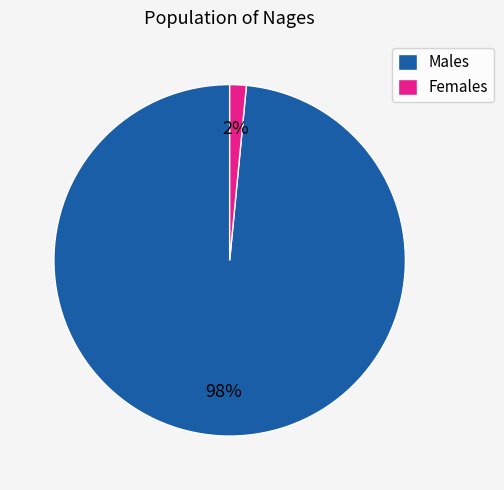

Combined, do Females and Males account for over 50%?

Yes